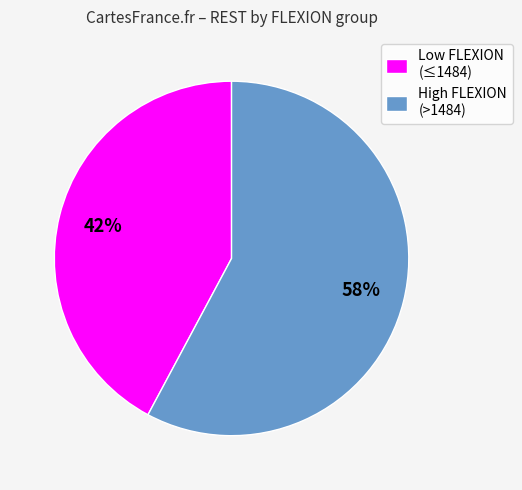

To the nearest percent, what percentage of the pie is Low FLEXION (≤1484)?

42%